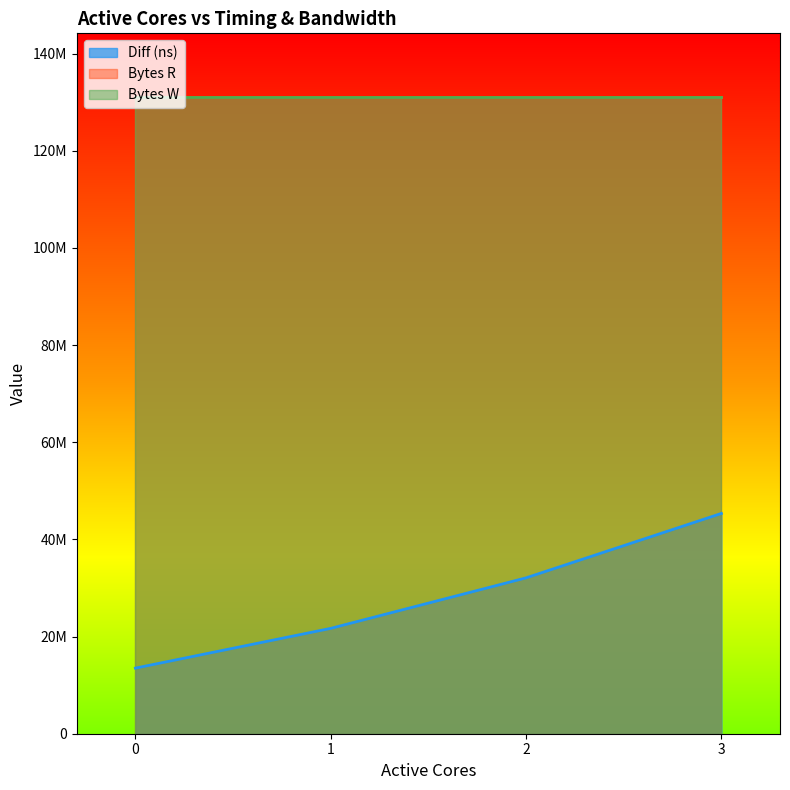

List the series in order of their peak value, highest first.

Bytes R, Bytes W, Diff (ns)